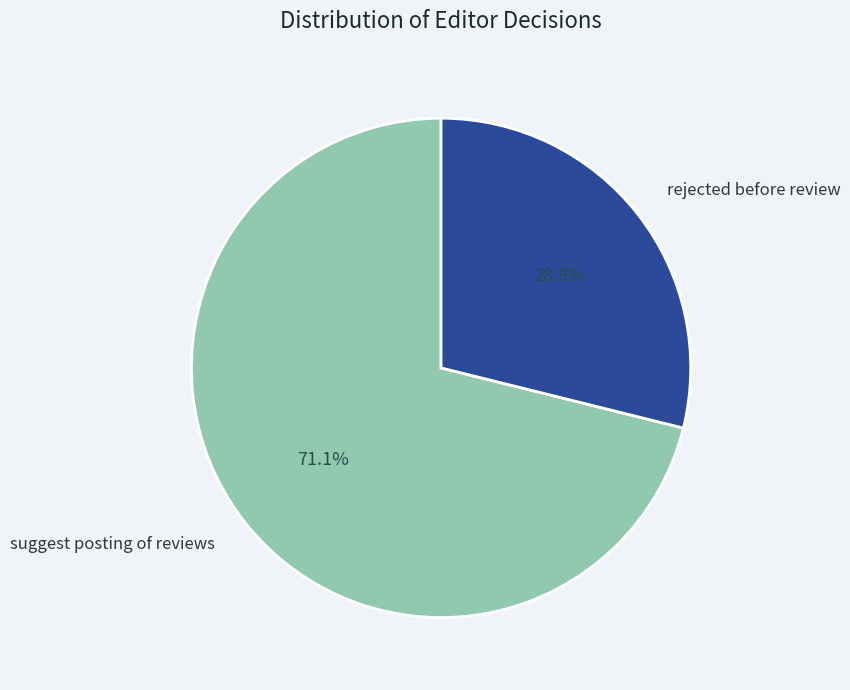

Count the number of slices in the pie.

2